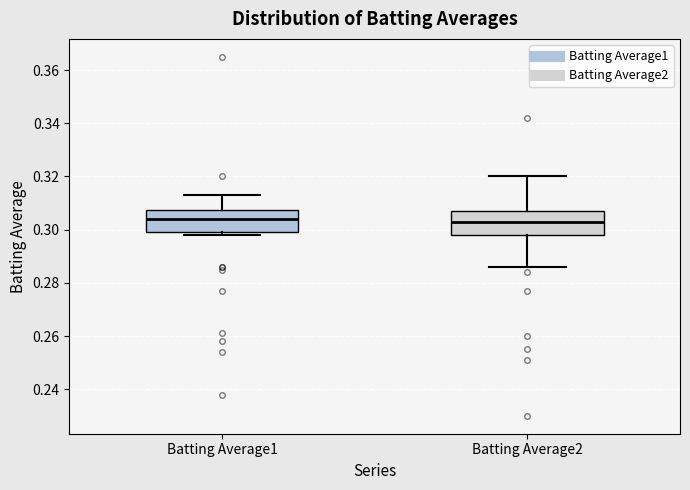

Reading left to right, transcribe this box plot: for each box, give where its median line is, the range the box spans, and where its two whiskers end, as read against the y-axis. The values are not printed on the chart, so give them approximately, as read against the axis.

Batting Average1: median 0.304, box 0.300 to 0.308, whiskers 0.298 to 0.314
Batting Average2: median 0.304, box 0.298 to 0.308, whiskers 0.286 to 0.320